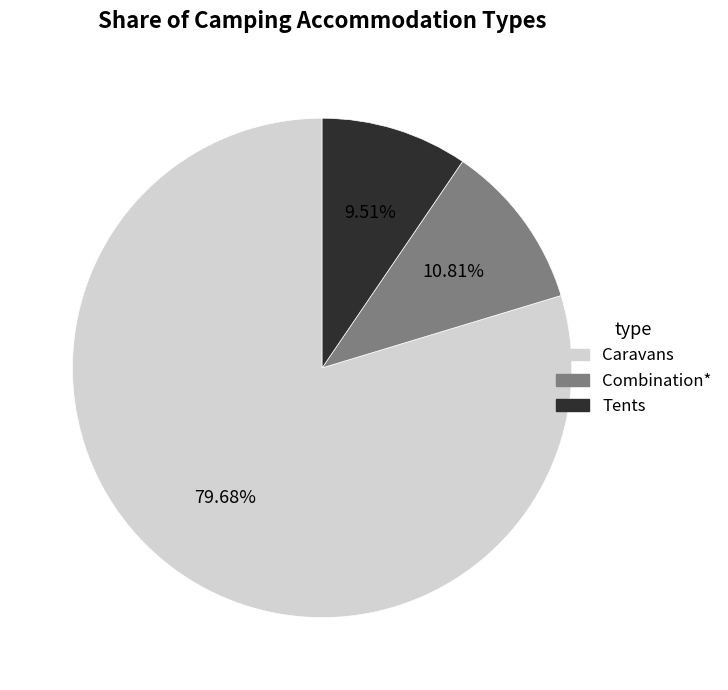

Which slice is the largest?

Caravans